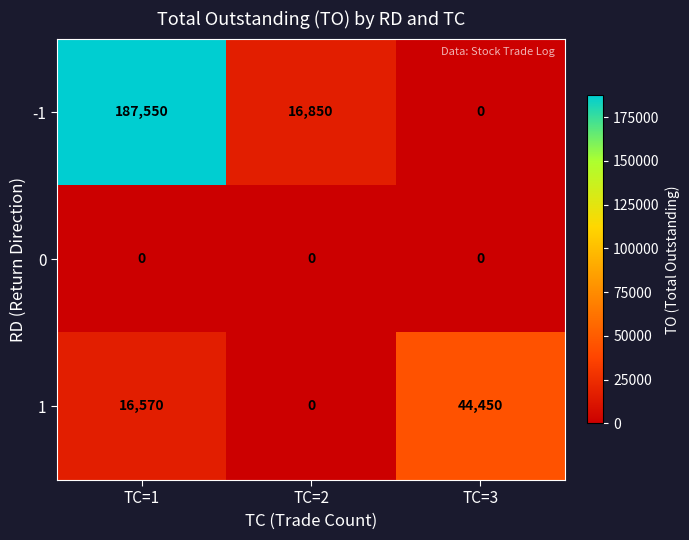

Reading left to right, what are all the values shown in this chart?

-1: TC=1=187550	TC=2=16850	TC=3=0
0: TC=1=0	TC=2=0	TC=3=0
1: TC=1=16570	TC=2=0	TC=3=44450